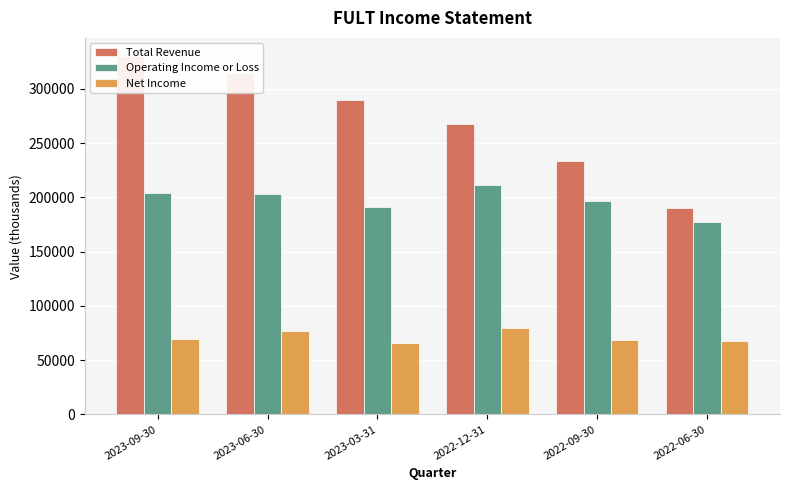

What is the sum of all Operating Income or Loss values?

1183300